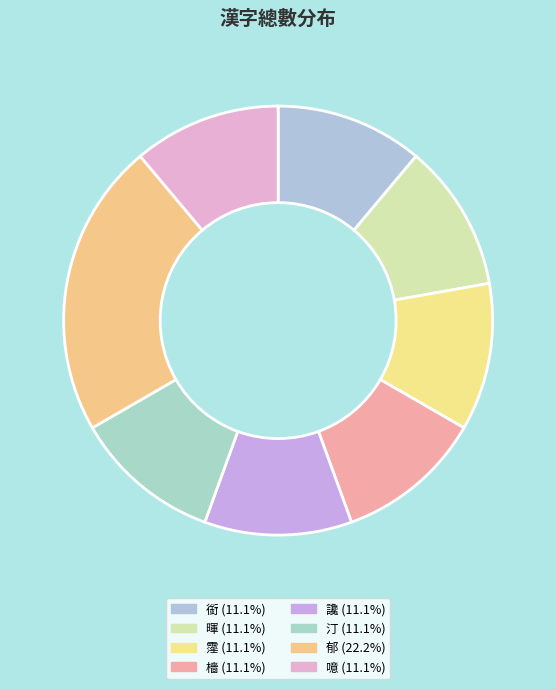

Is there any slice that represents more than half of the pie?

No